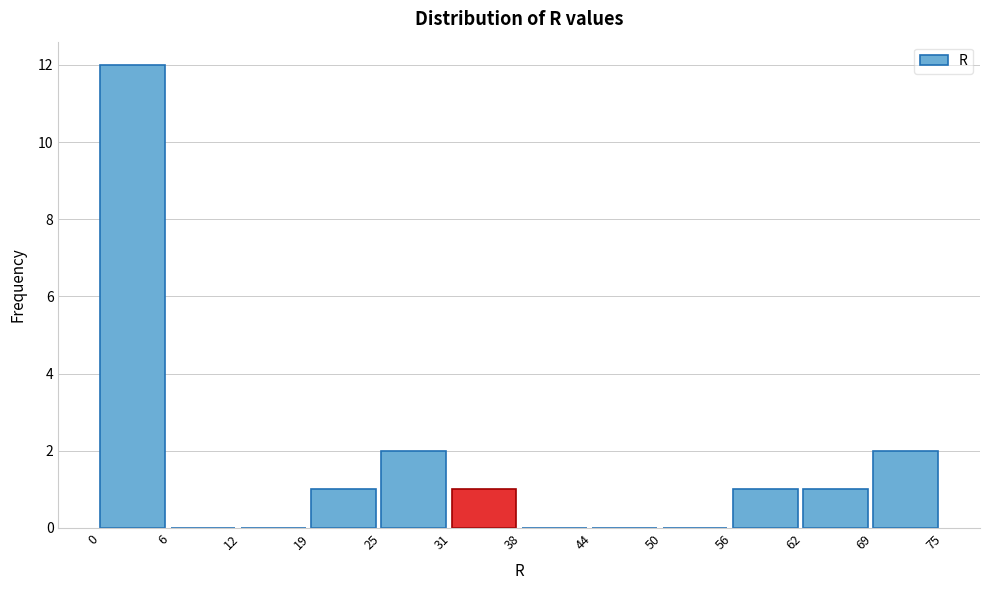

Over which range of the x-axis is the bar tallest?

0 to 6